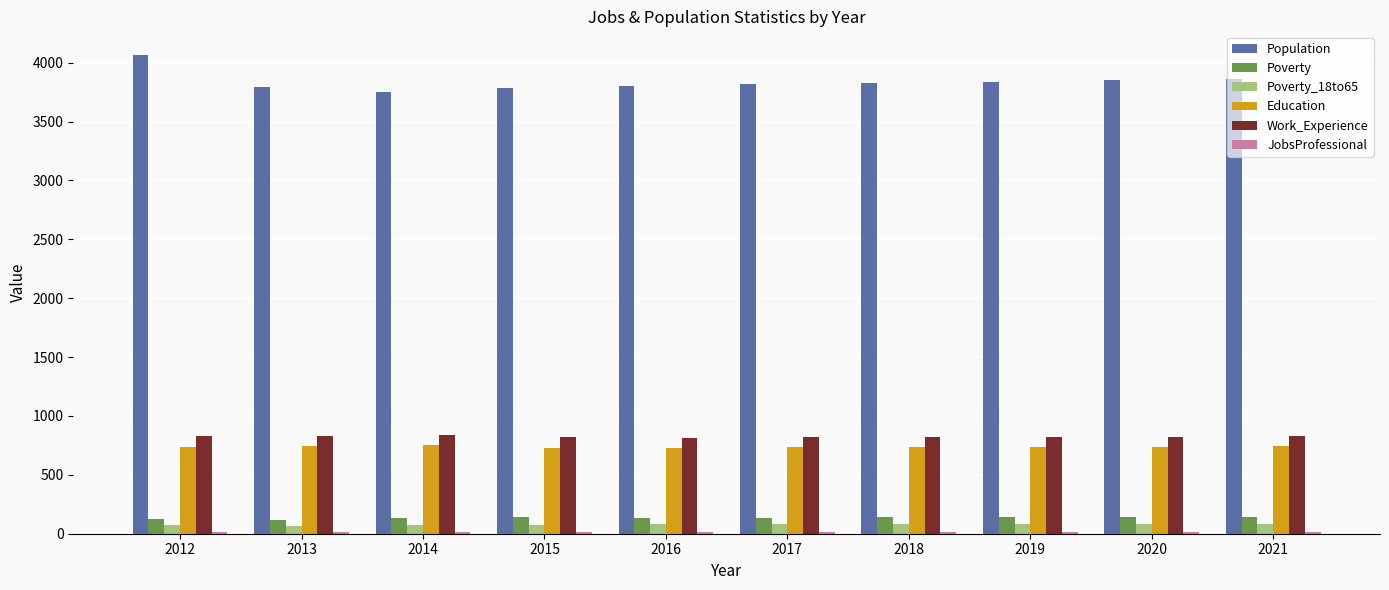

Which series has the largest total across all categories?

Population